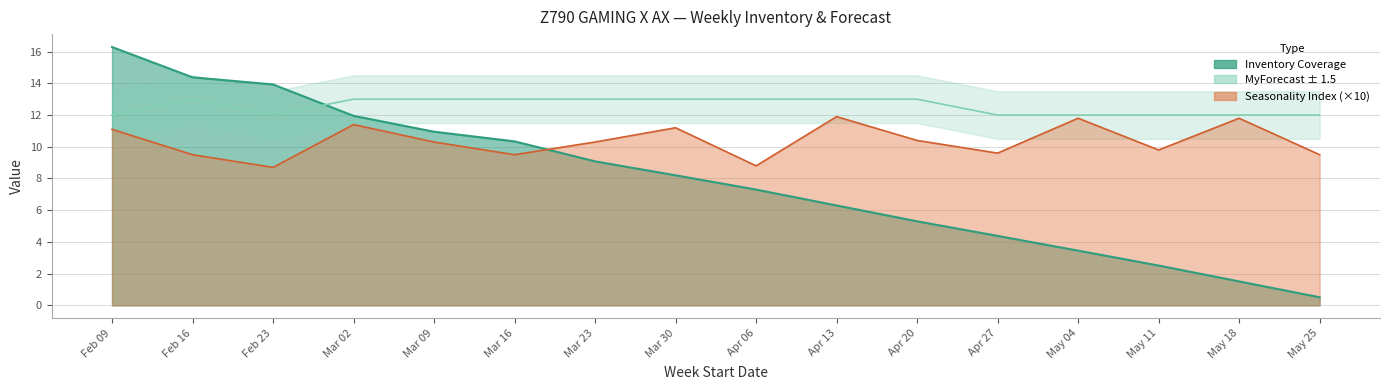

Where is the first local maximum for Seasonality Index?

Mar 02